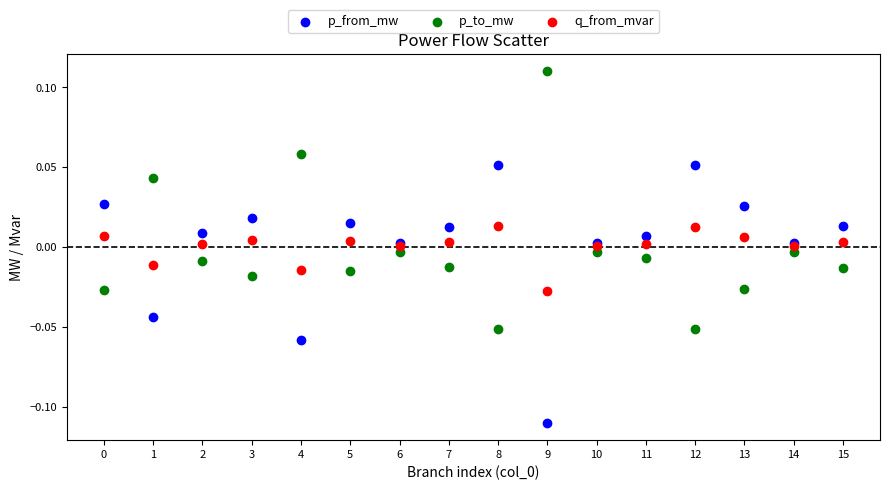

What are all the series names shown in the legend?

p_from_mw, p_to_mw, q_from_mvar